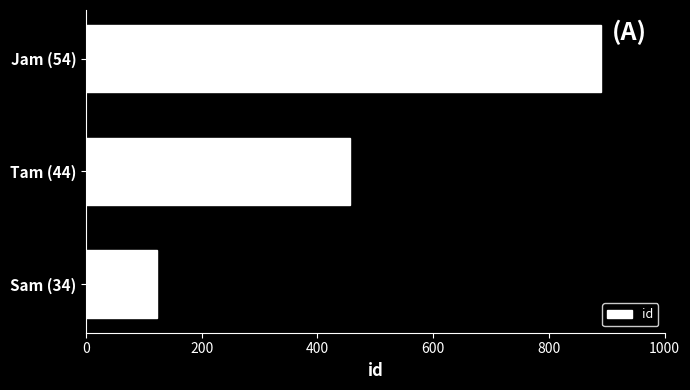

Reading bottom to top, extract all data points from this chart.

Sam (34)=123	Tam (44)=456	Jam (54)=890